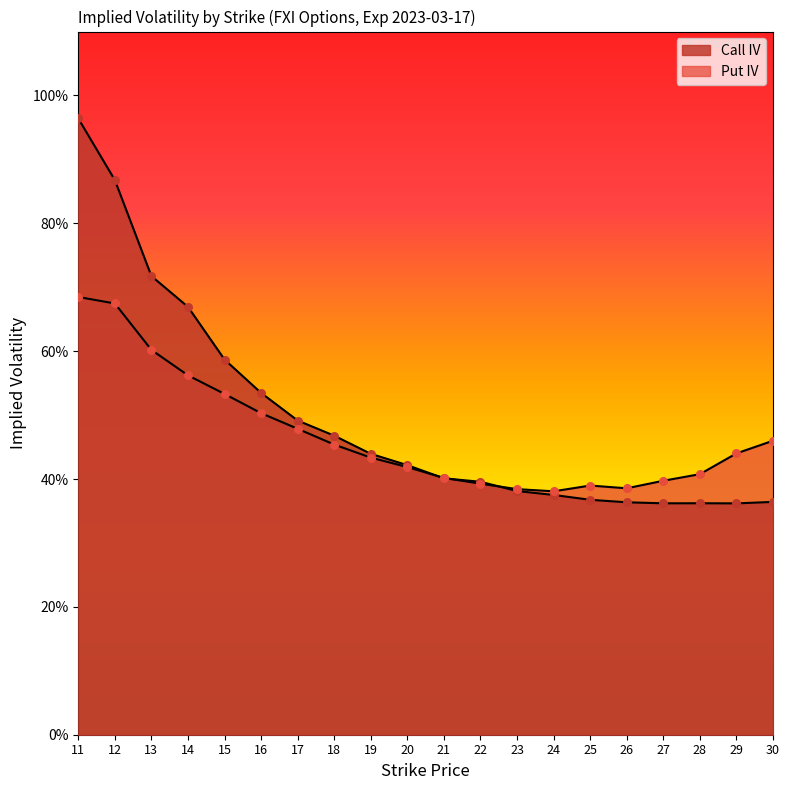

Which series reaches the maximum Y coordinate?

Call IV